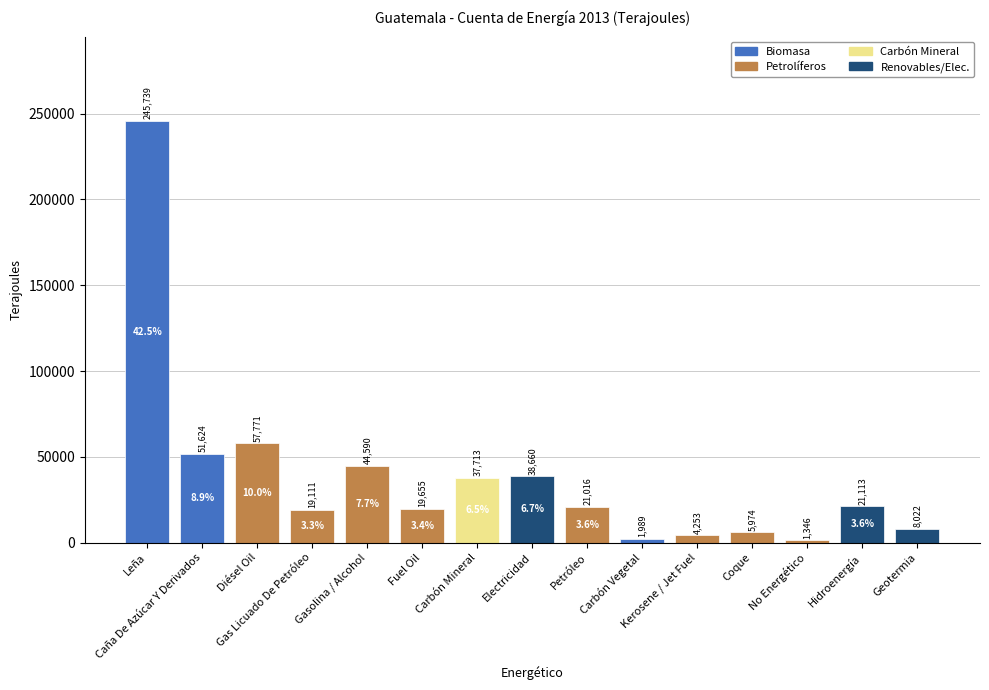

What is the difference between the values at Electricidad and Petróleo?

17644.3